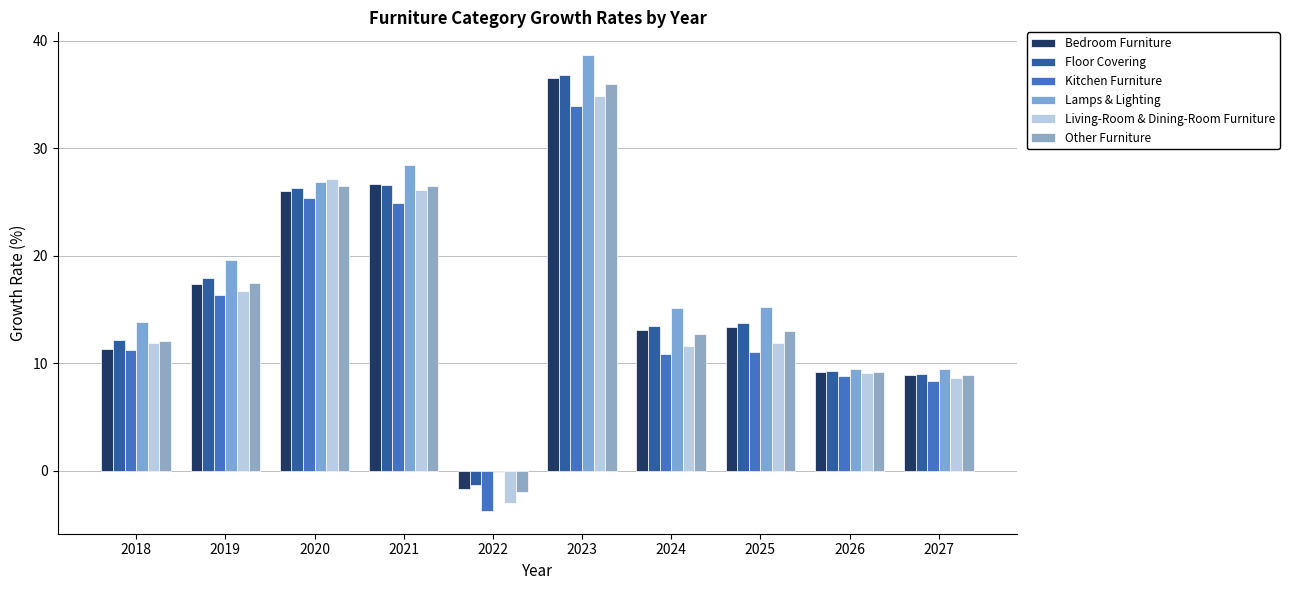

Are the bars horizontal?

No